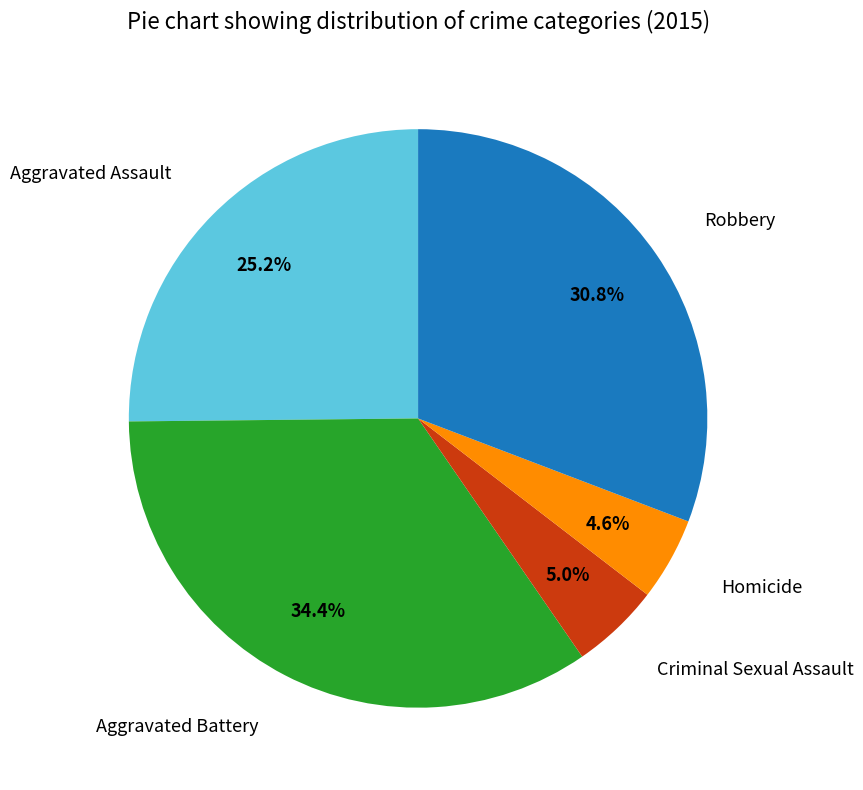

Between Aggravated Battery and Criminal Sexual Assault, which is larger?

Aggravated Battery